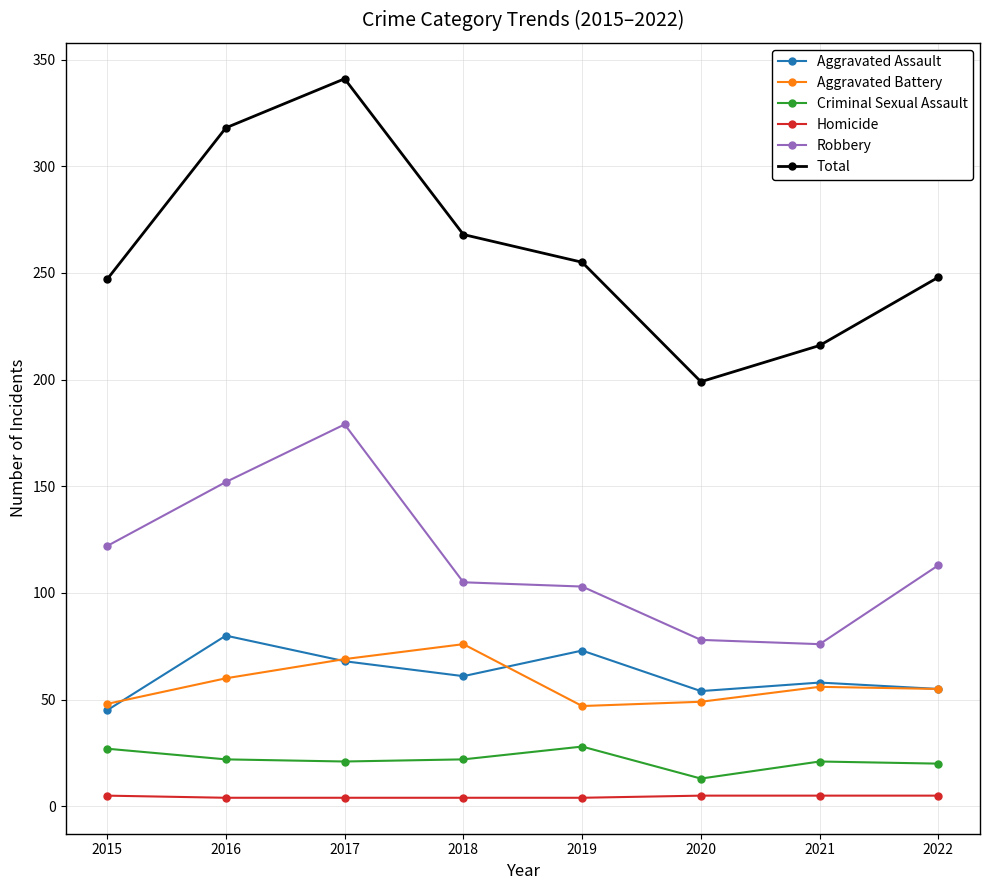

Which category has the highest value in the Total series?

2017